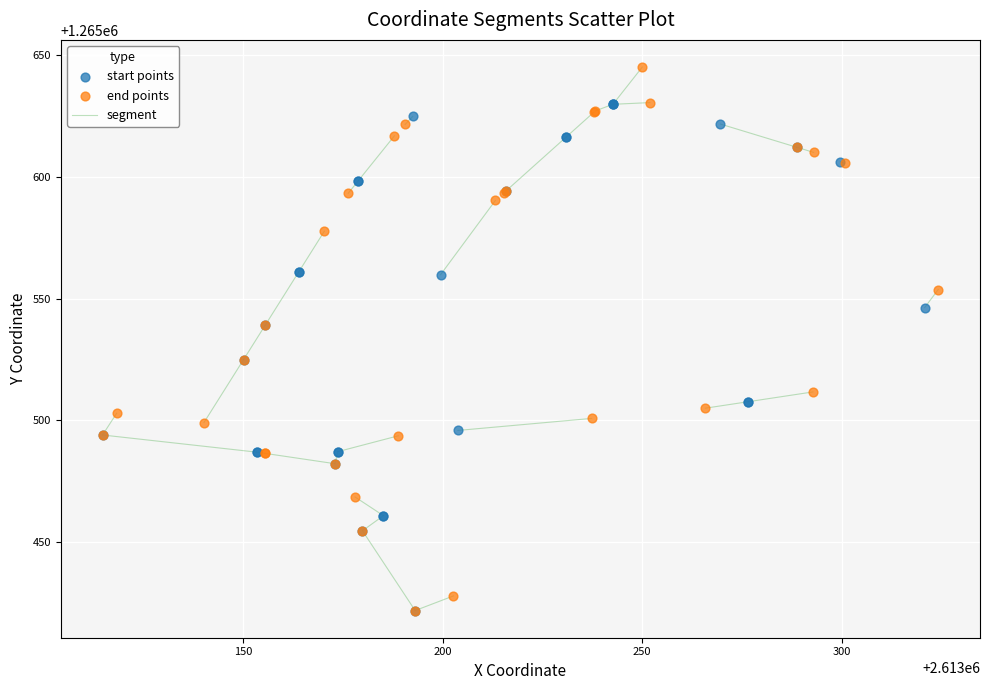

Which series reaches the maximum Y coordinate?

end points